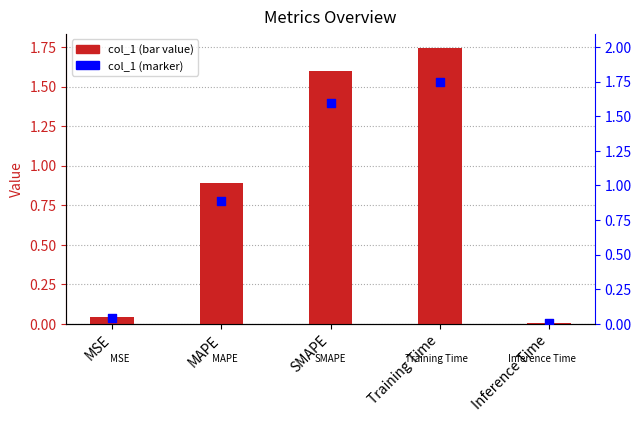

At which category is the sum across all series the highest?

Training Time